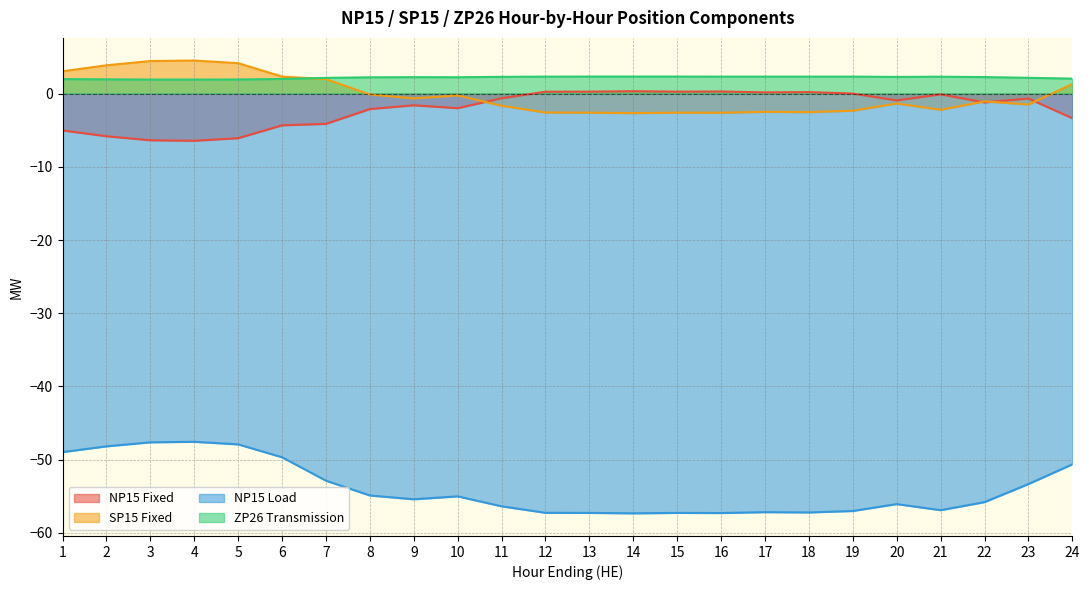

Where is the first local minimum for NP15 Load?

9